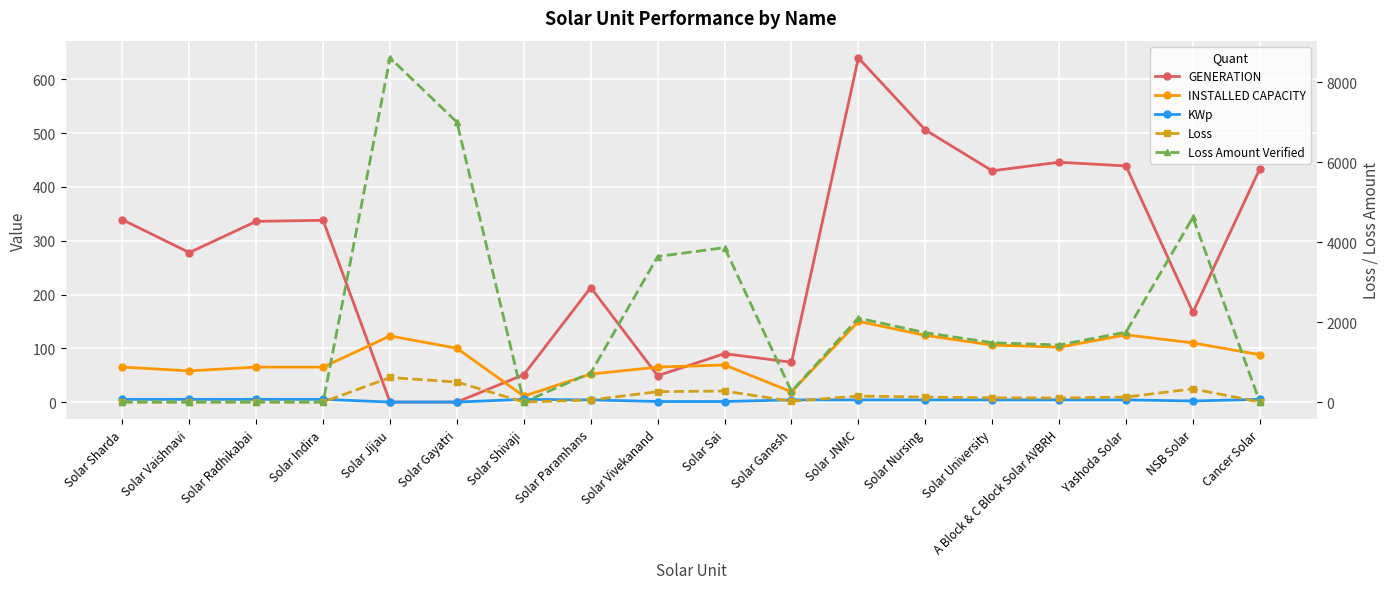

Rank the categories by GENERATION value from highest to lowest.

Solar JNMC, Solar Nursing, A Block & C Block Solar AVBRH, Yashoda Solar, Cancer Solar, Solar University, Solar Sharda, Solar Indira, Solar Radhikabai, Solar Vaishnavi, Solar Paramhans, NSB Solar, Solar Sai, Solar Ganesh, Solar Shivaji, Solar Vivekanand, Solar Jijau, Solar Gayatri